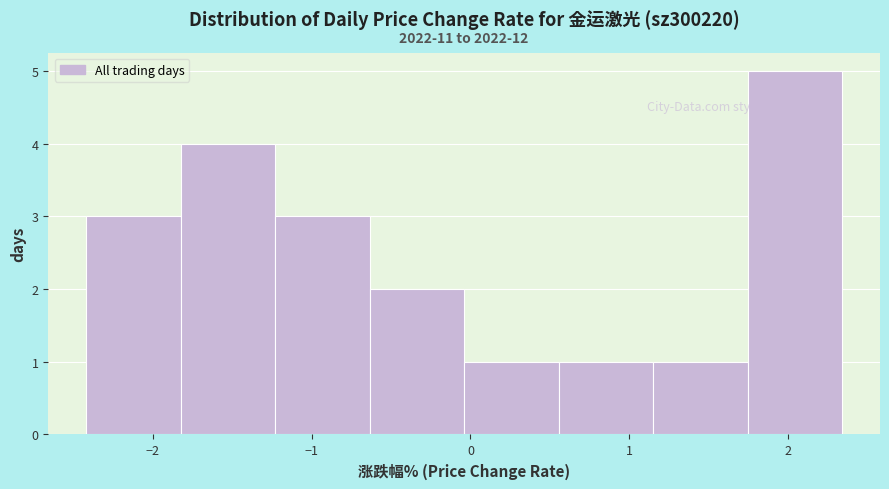

Which range on the x-axis has the tallest bar?

1.7 to 2.3